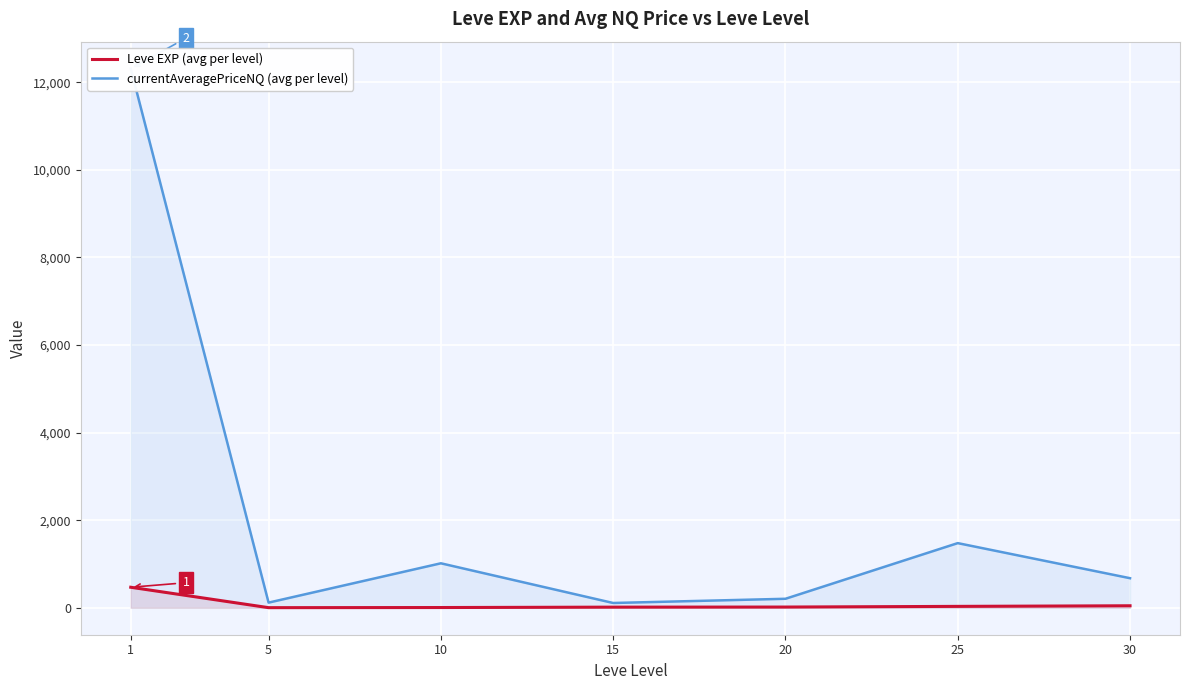

Which has a higher value, 20 or 30?

30